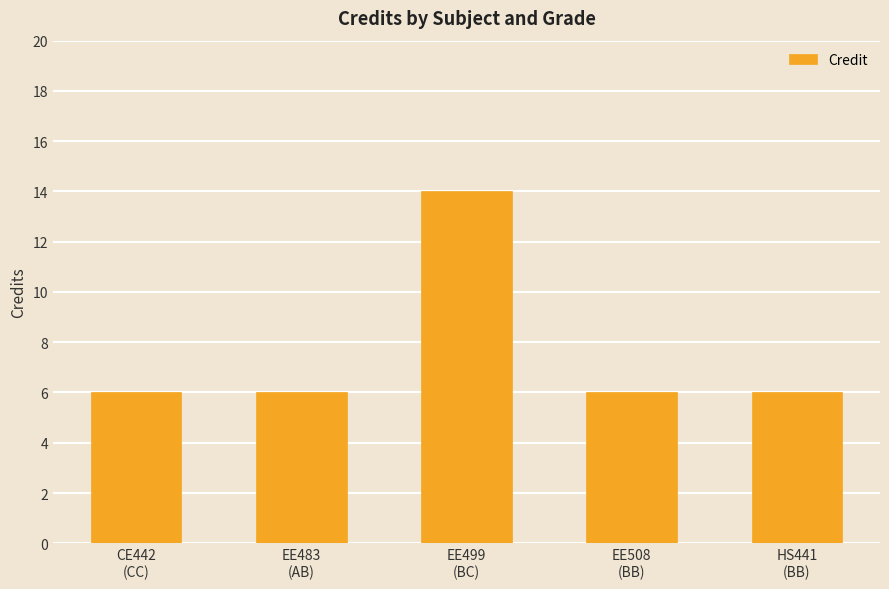

What is the value of the 4th bar from the left?

6